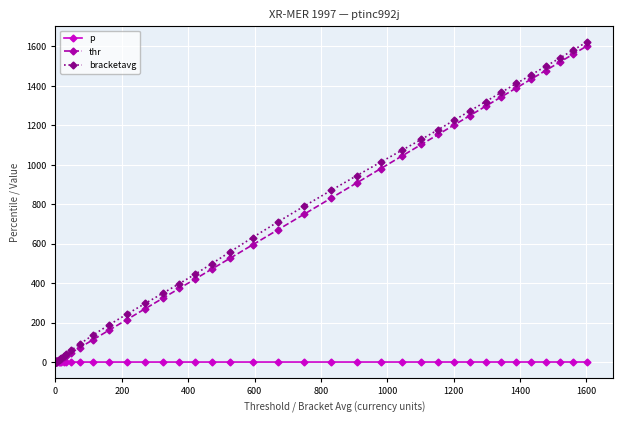

Which series has the widest spread of values?

bracketavg